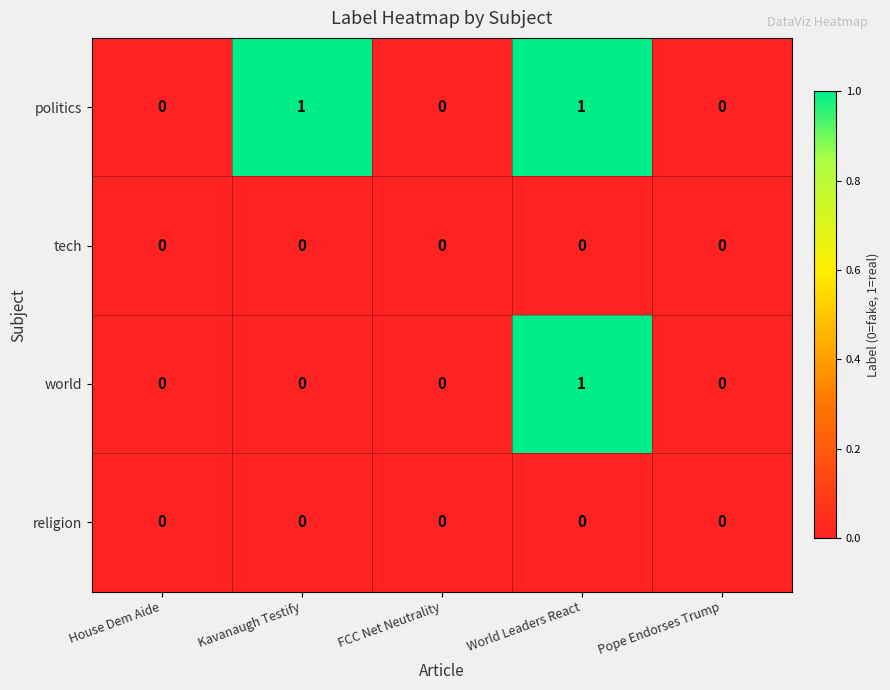

Reading right to left, what are all the values shown in this chart?

politics: 0	1	0	1	0
tech: 0	0	0	0	0
world: 0	1	0	0	0
religion: 0	0	0	0	0